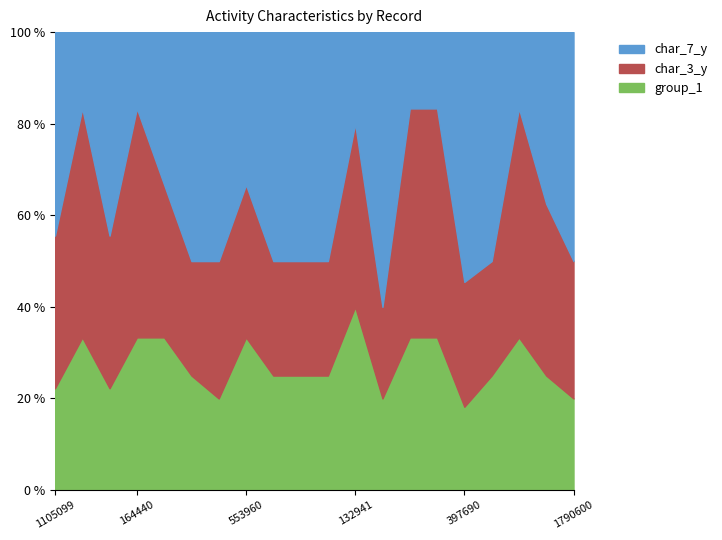

What is the average value of the group_1 series?

27.3